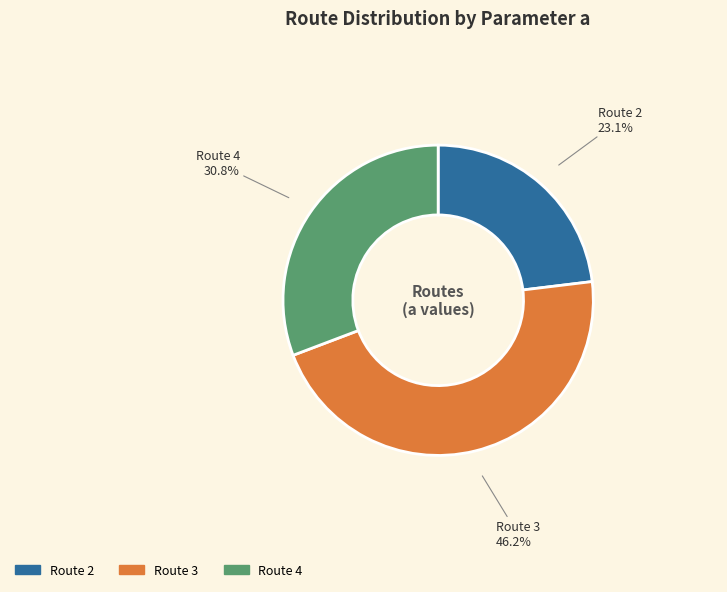

To the nearest percent, what percentage of the pie is Route 3?

46%